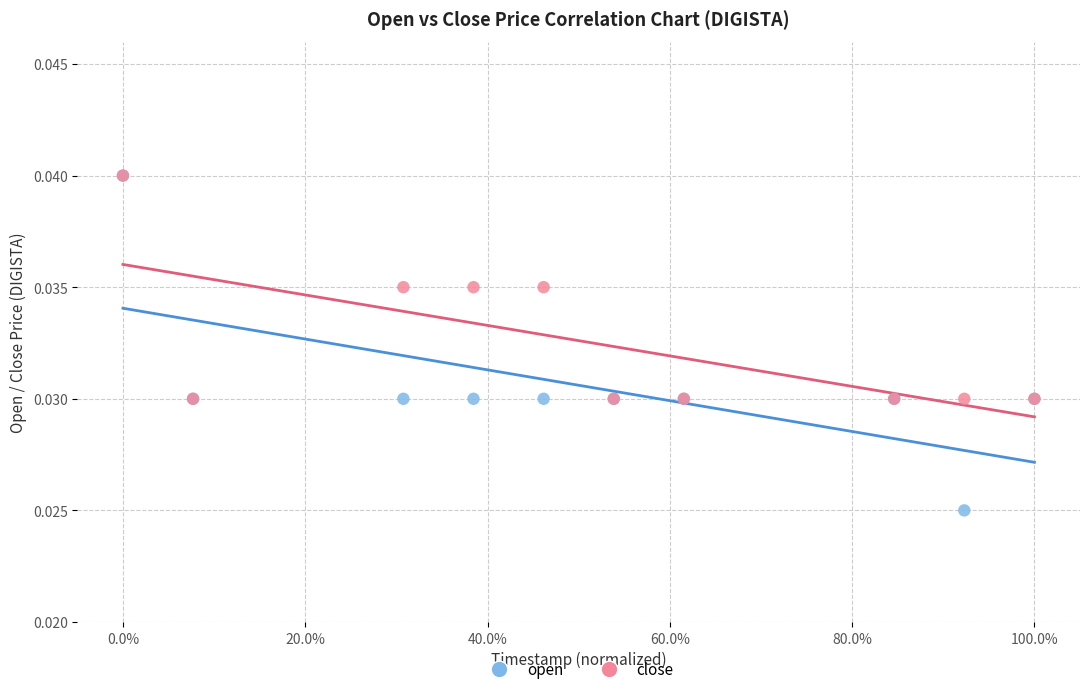

What are all the series names shown in the legend?

open, close